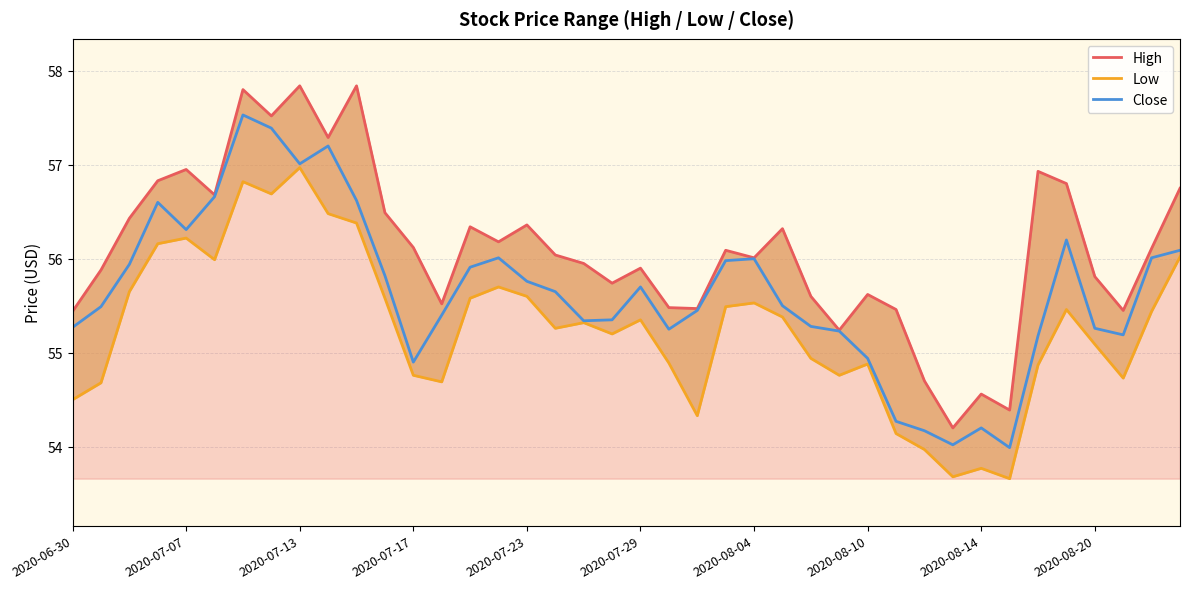

What is the lowest value of the Close series?

54.0